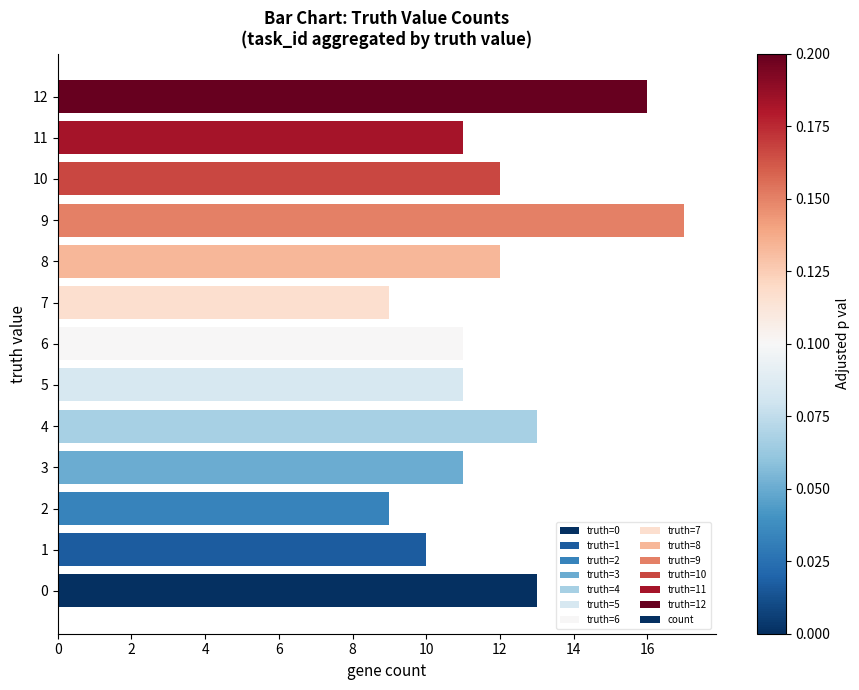

What value does the data have at 2?

9